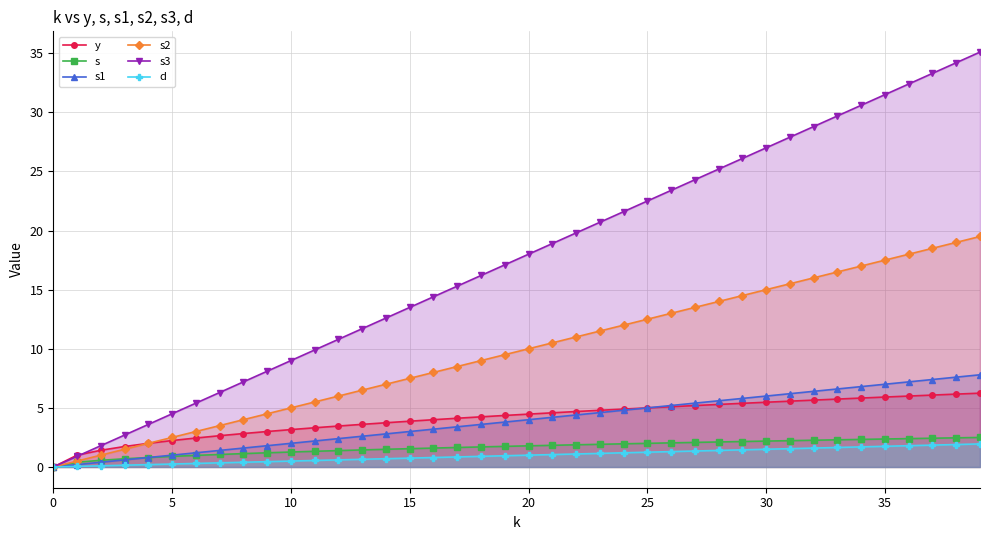

True or false: s3 and s2 cross at least once.

False